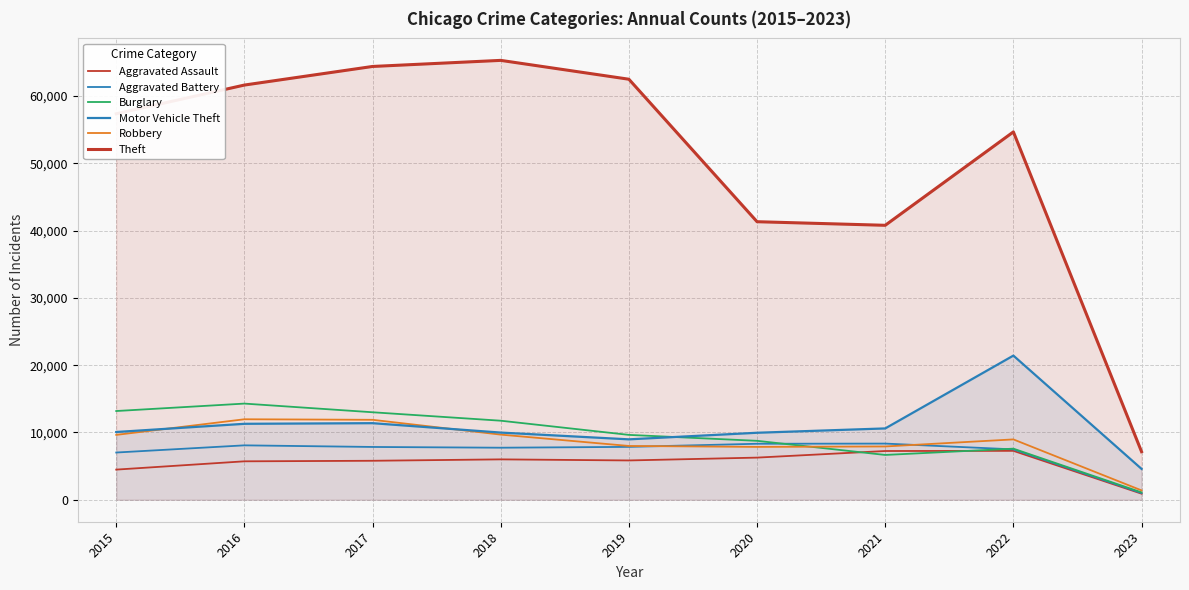

The value of Aggravated Assault at 2023 is 904. True or false?

True